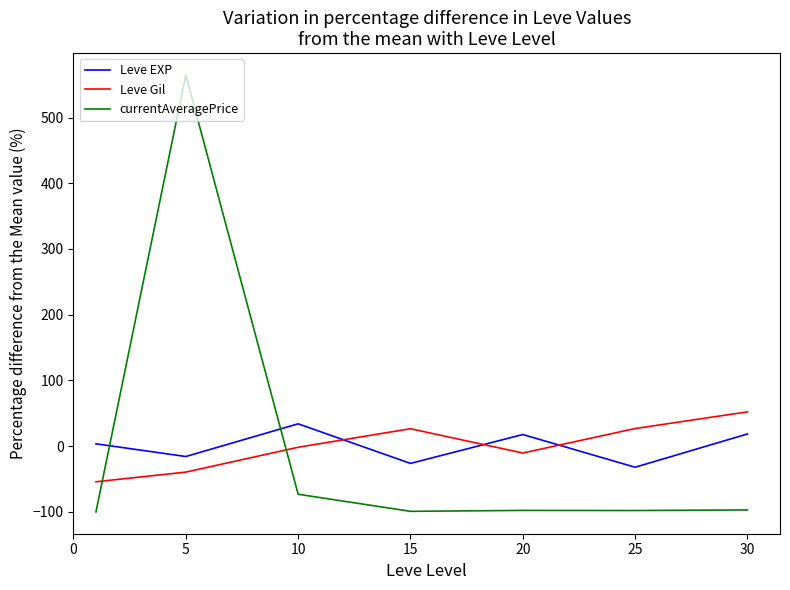

What is the difference between the maximum and minimum values in the Leve Gil series?

106.4